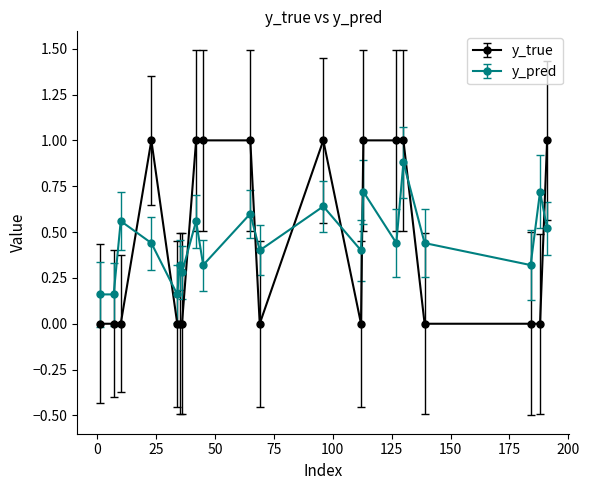

Rank the series by their maximum value, from highest to lowest.

y_true, y_pred